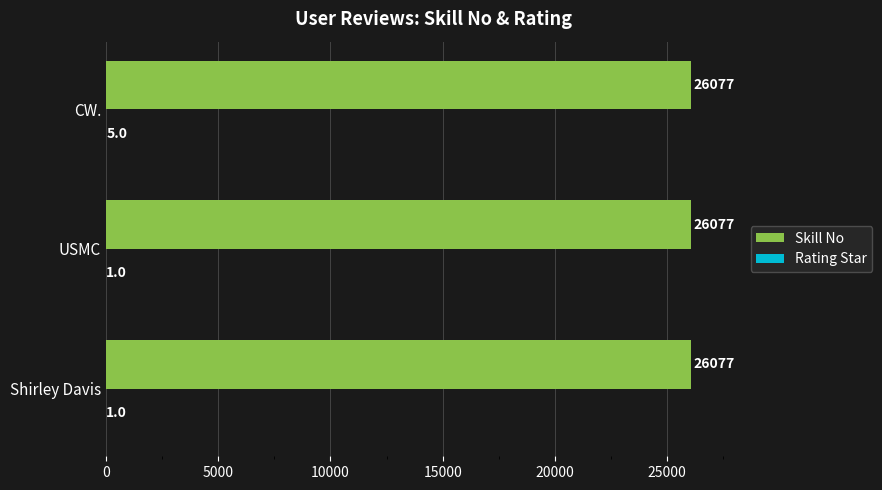

What is the highest value of the Skill No series?

26077